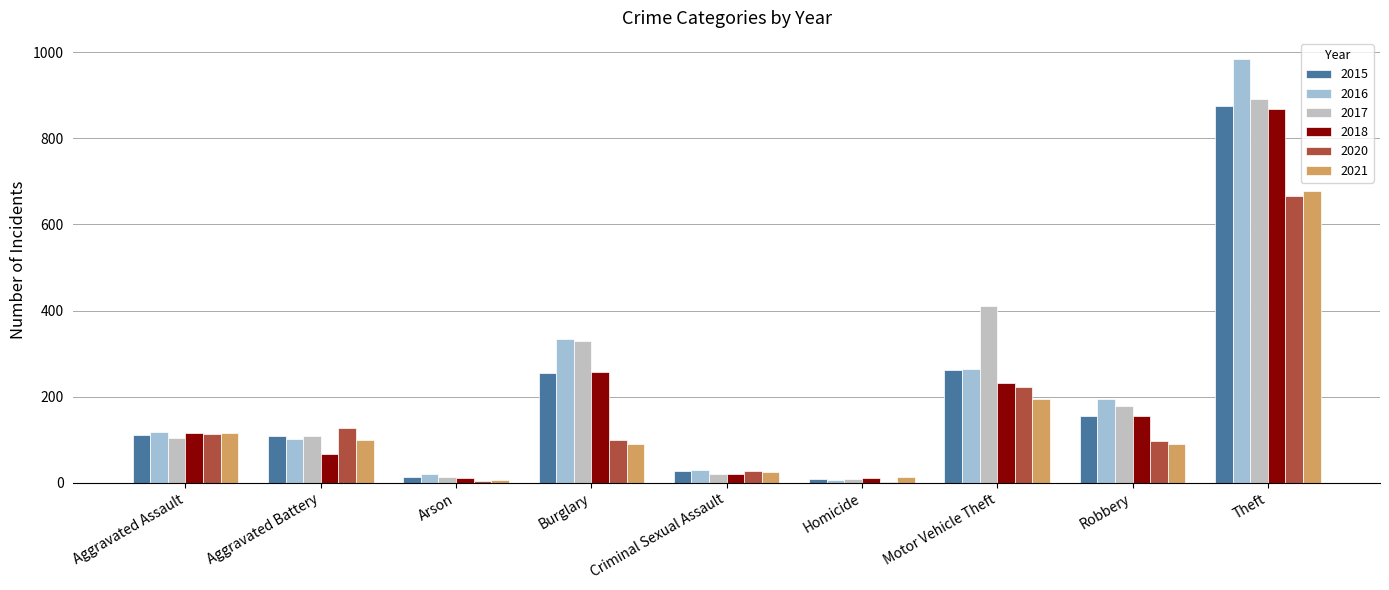

Is it true that 2016 equals 265 at Motor Vehicle Theft?

True